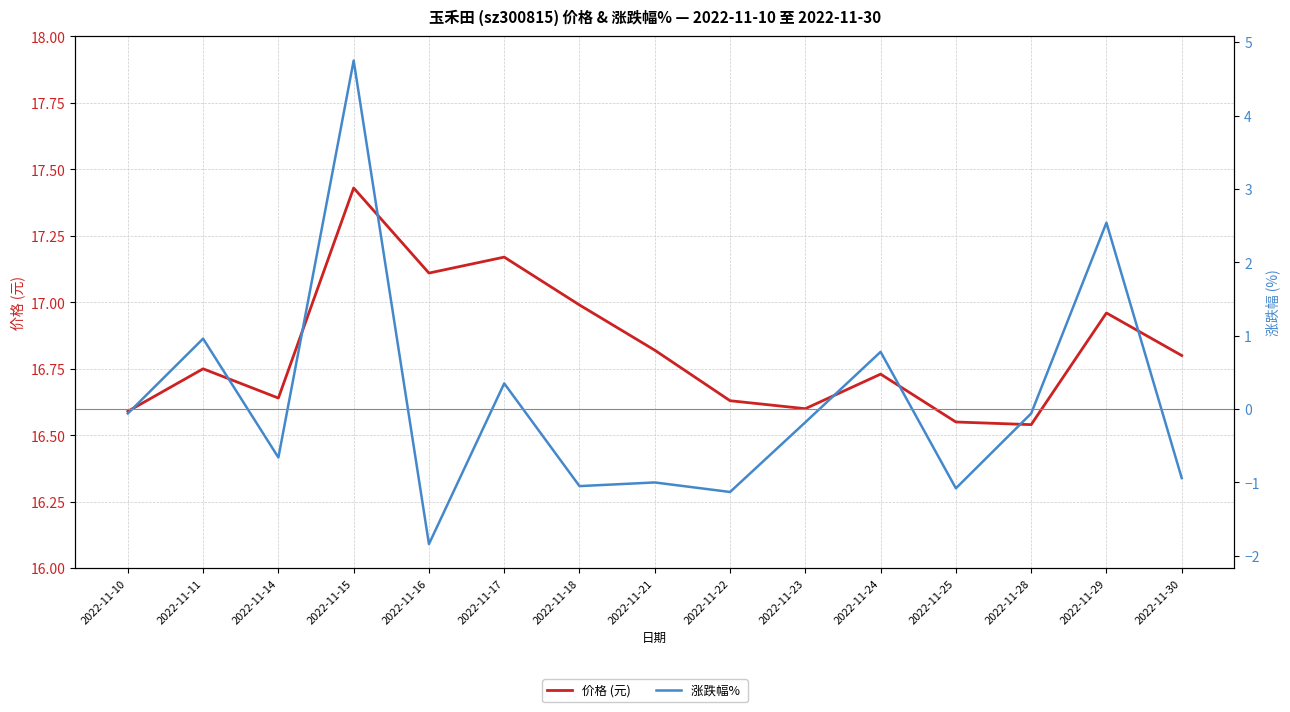

In 价格 (元), how many points are lower than both neighbors (excluding endpoints)?

4